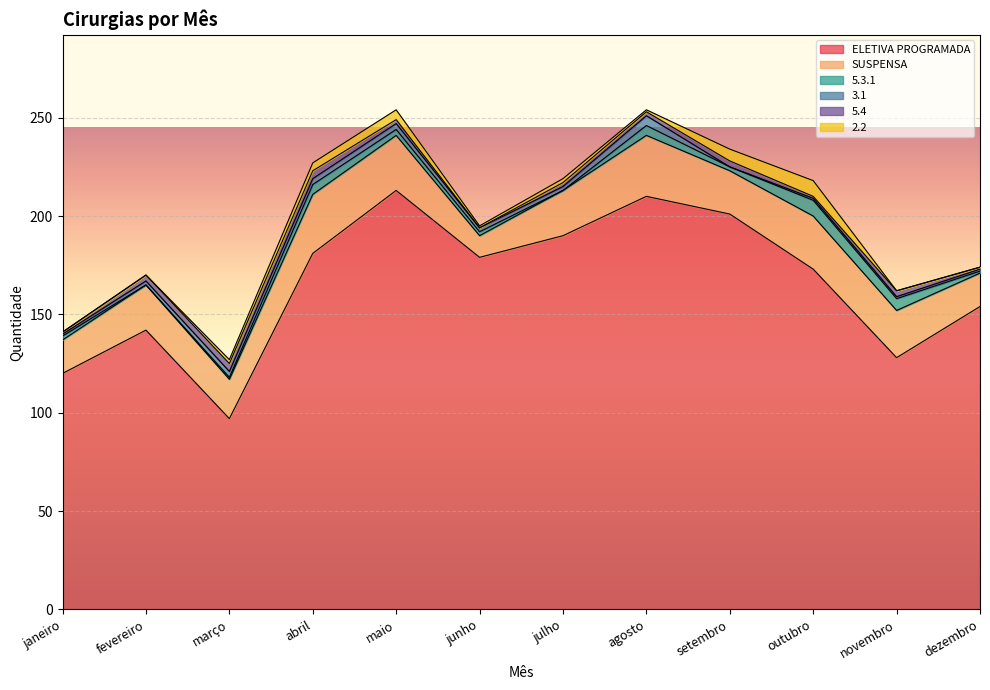

Which has a higher value, dezembro or fevereiro?

dezembro